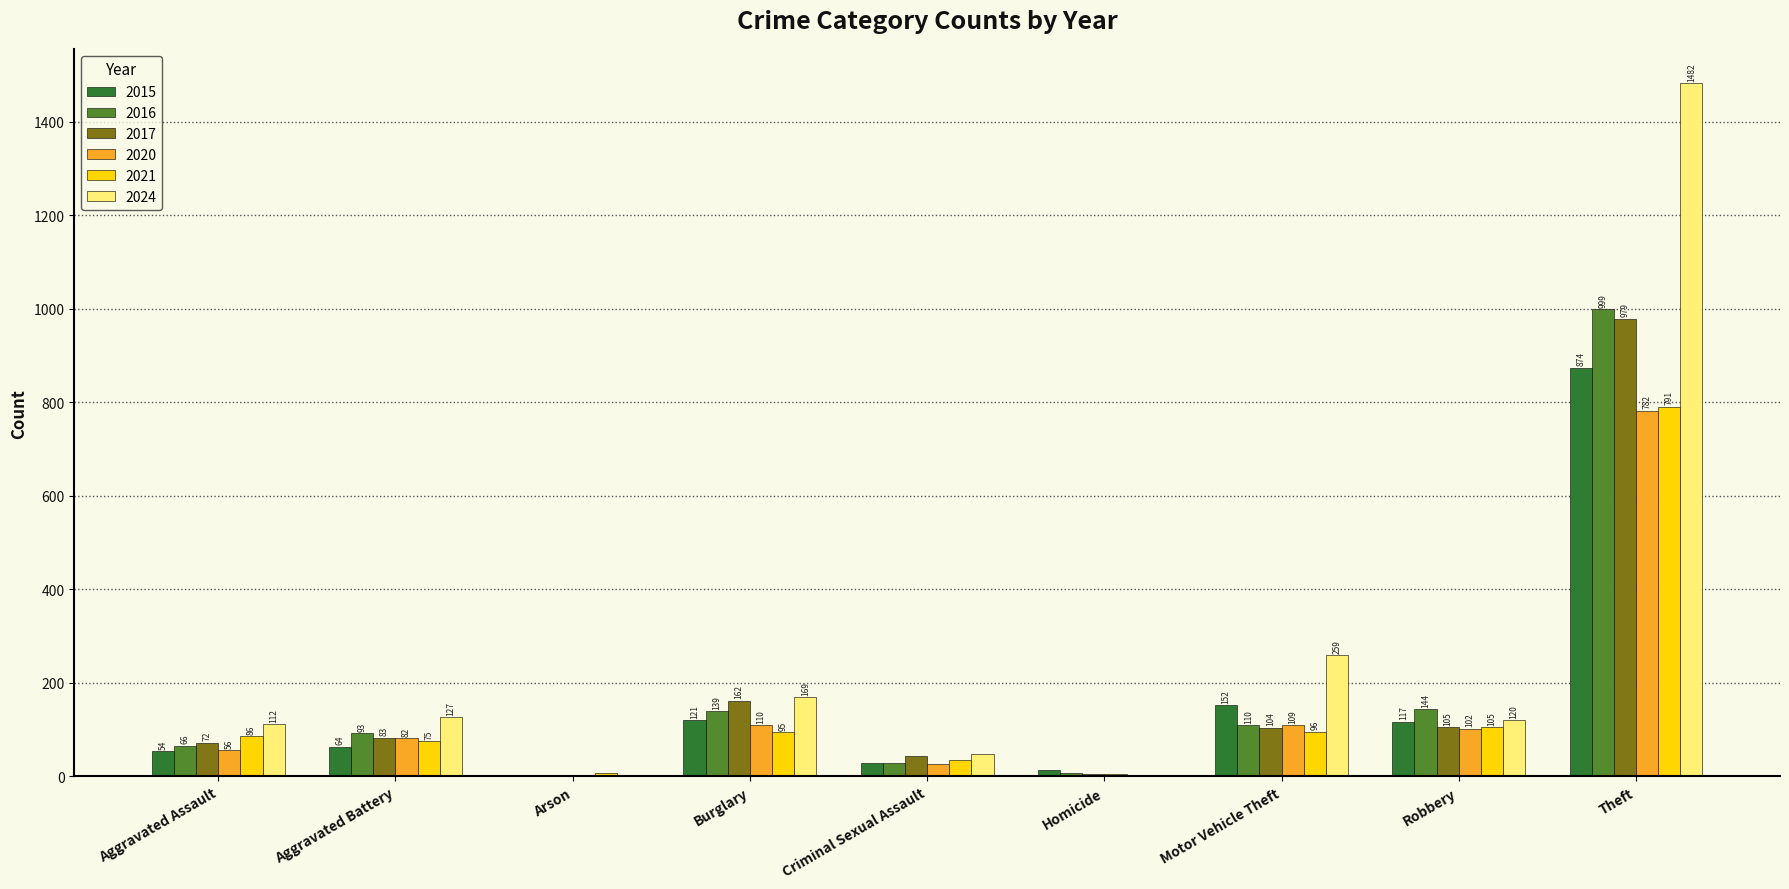

What is the greatest value displayed?

1482